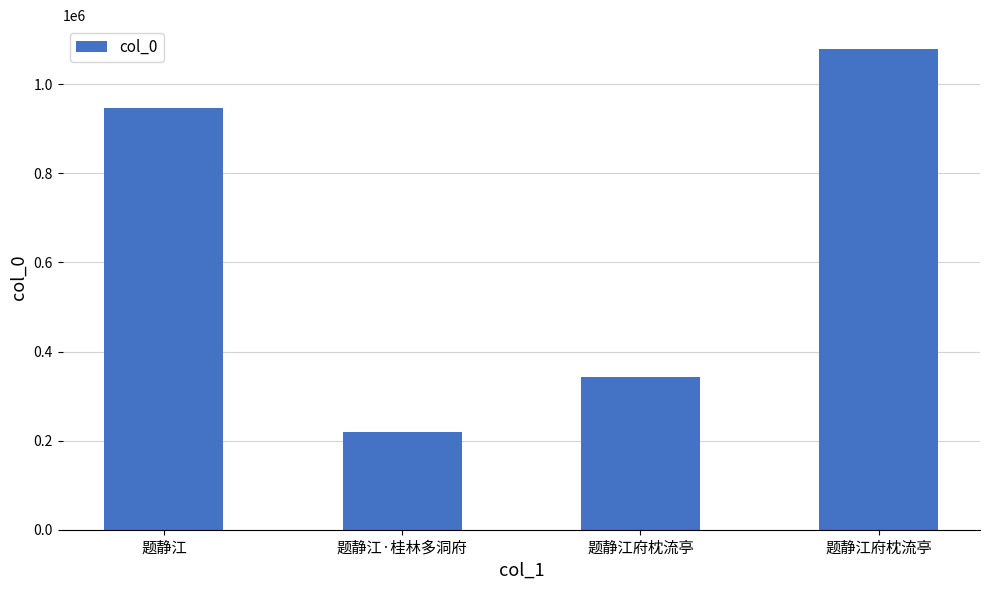

What is the minimum value shown in the chart?

219051